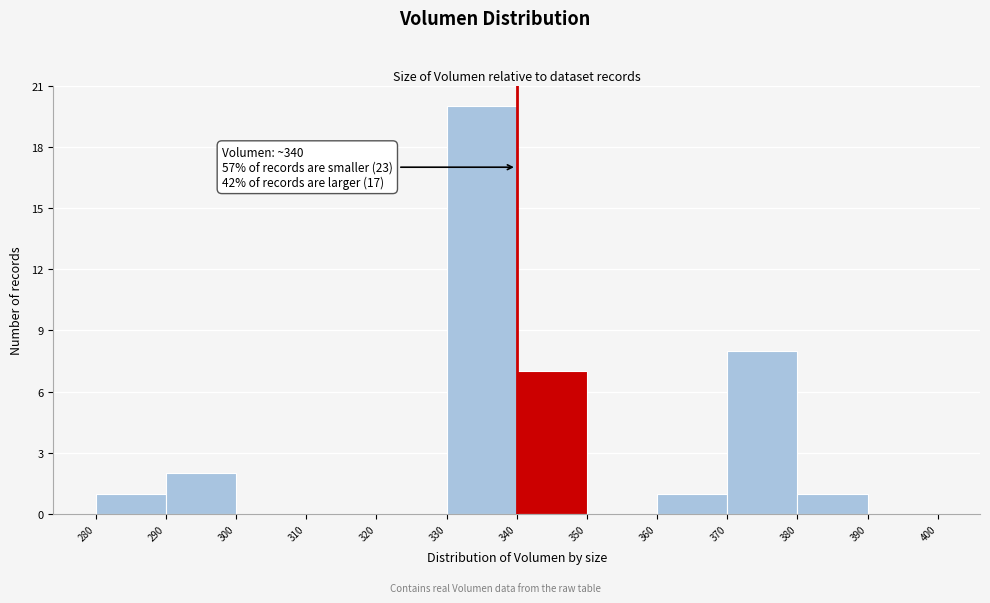

Over which range of the x-axis is the bar tallest?

330 to 340